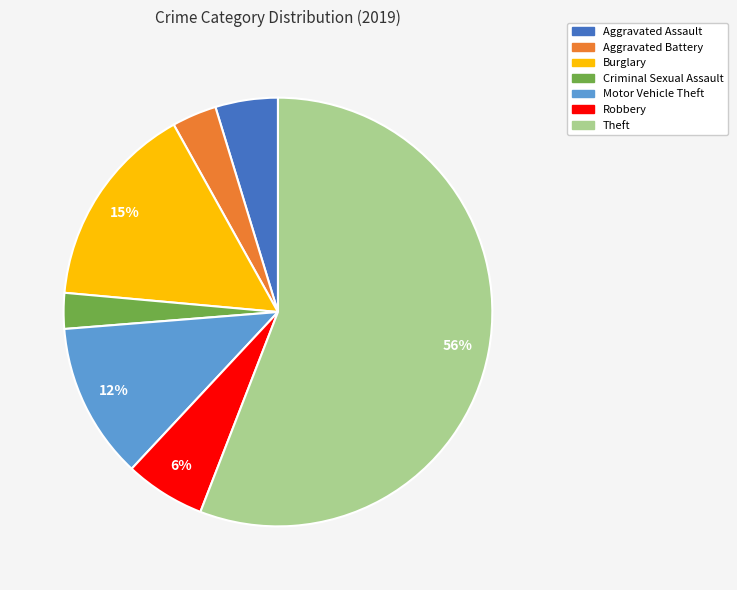

Do Motor Vehicle Theft and Aggravated Assault together represent more than half of the pie?

No